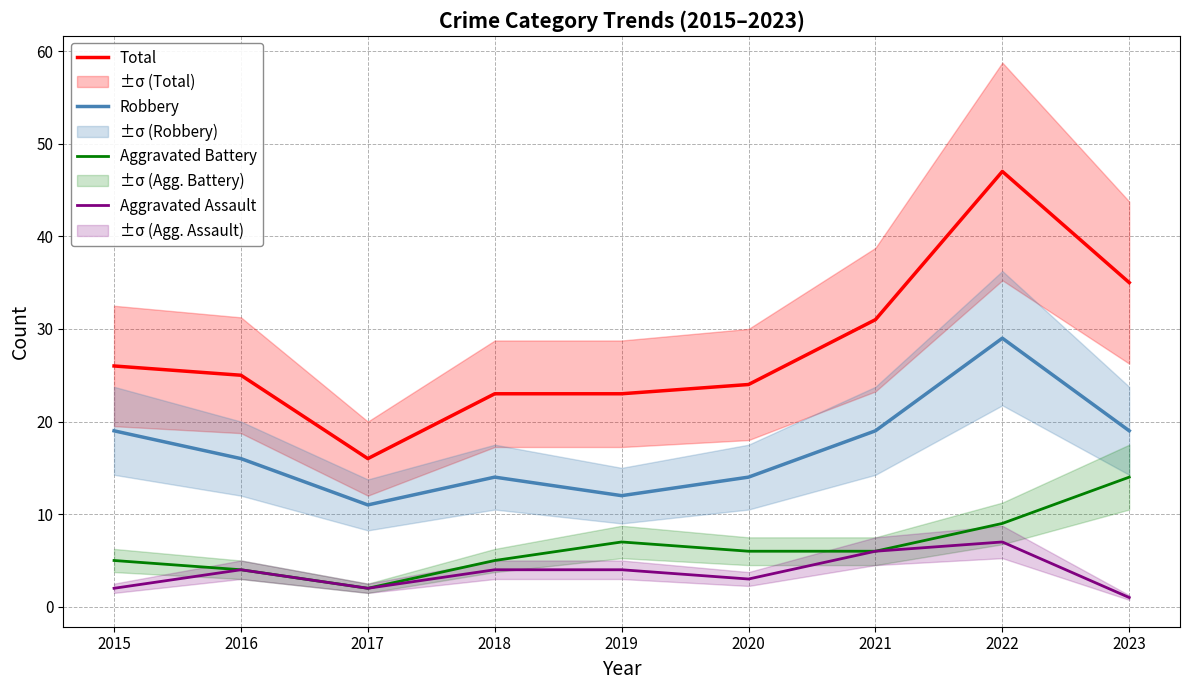

How many interior local valleys does the Aggravated Battery series have?

1